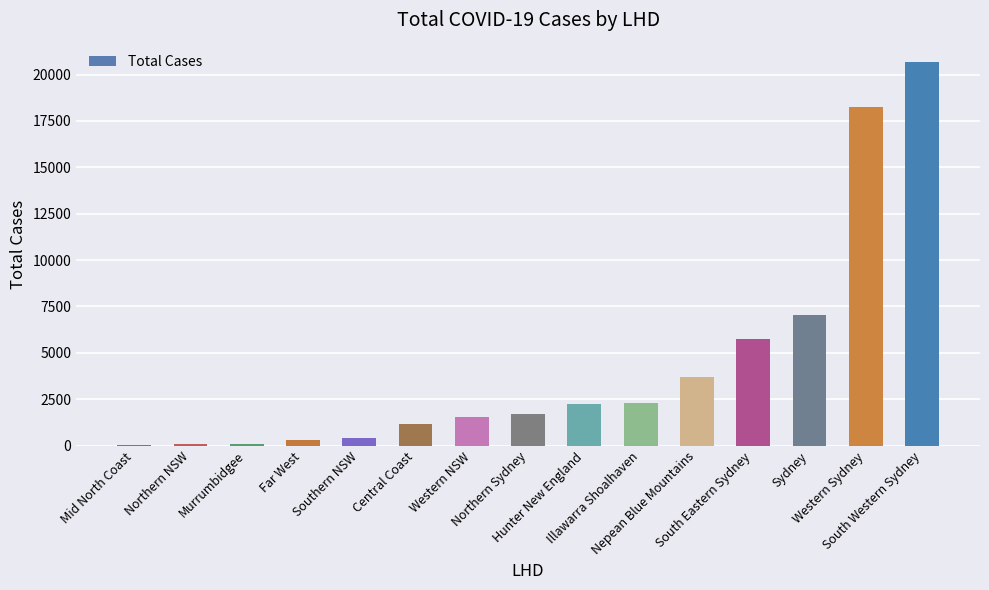

What is the greatest value displayed?

20686